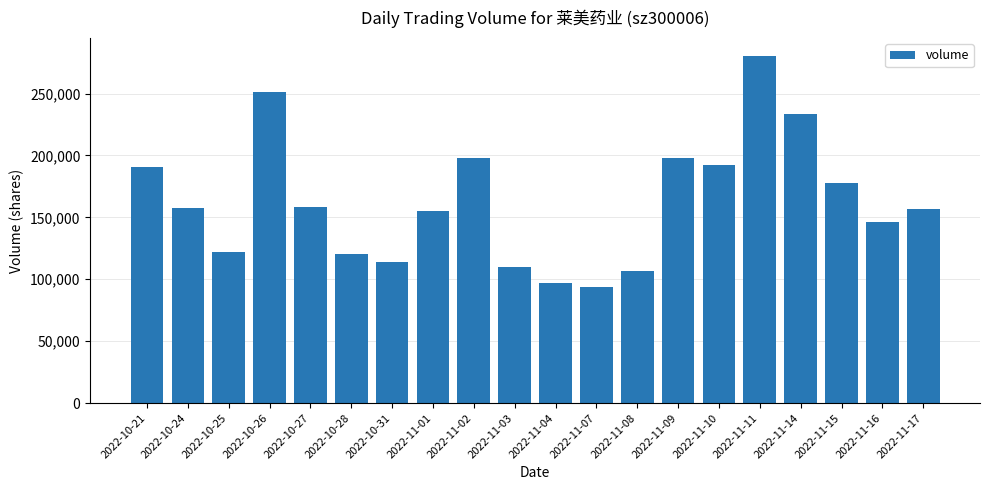

Approximately how many times larger is the value at 2022-10-31 compared to 2022-11-02?

0.6